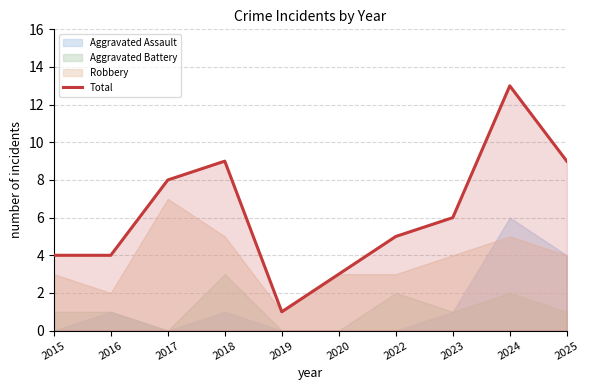

Read the value at 2024.

13